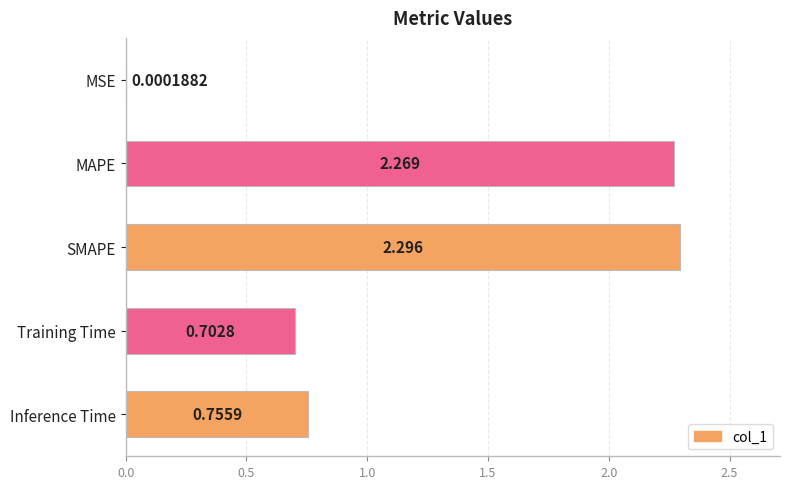

Between Training Time and MAPE, which is larger?

MAPE